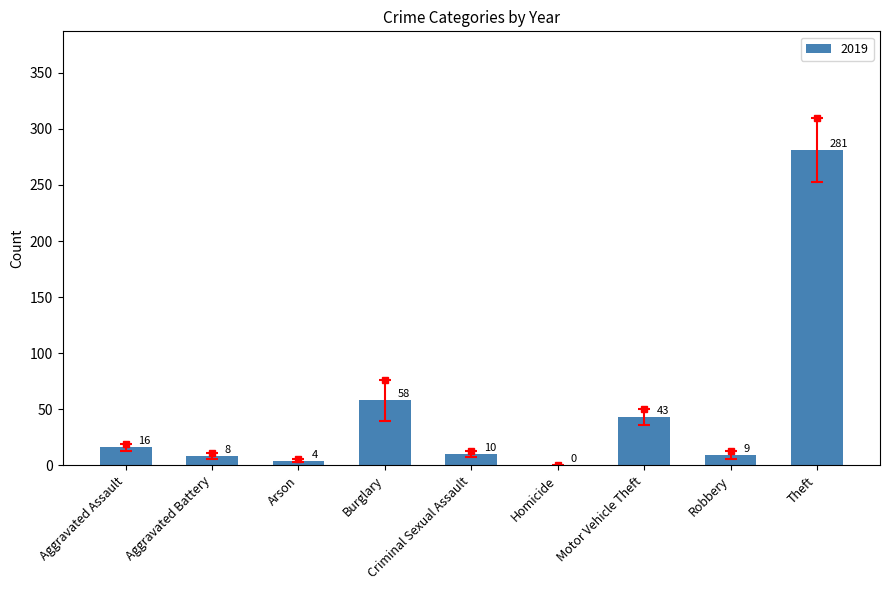

What is the maximum value shown in the chart?

281